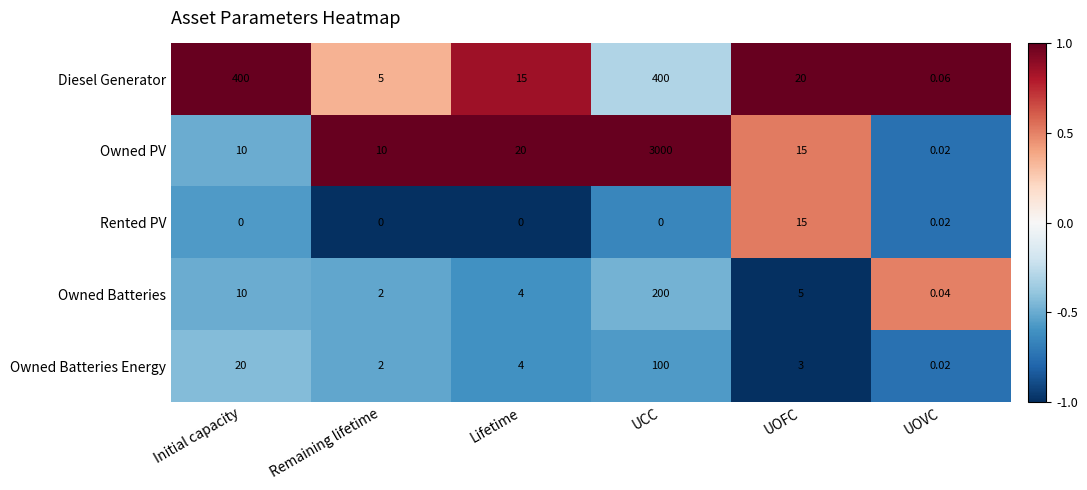

Rank the categories by Owned Batteries Energy value from lowest to highest.

UOVC, Remaining lifetime, UOFC, Lifetime, Initial capacity, UCC